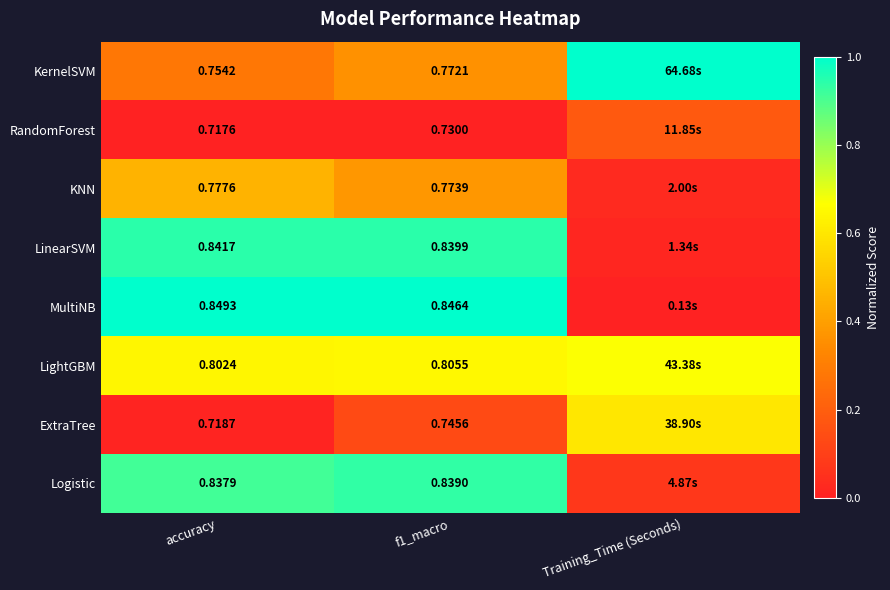

Between accuracy and f1_macro, which series saw the biggest shift?

ExtraTree